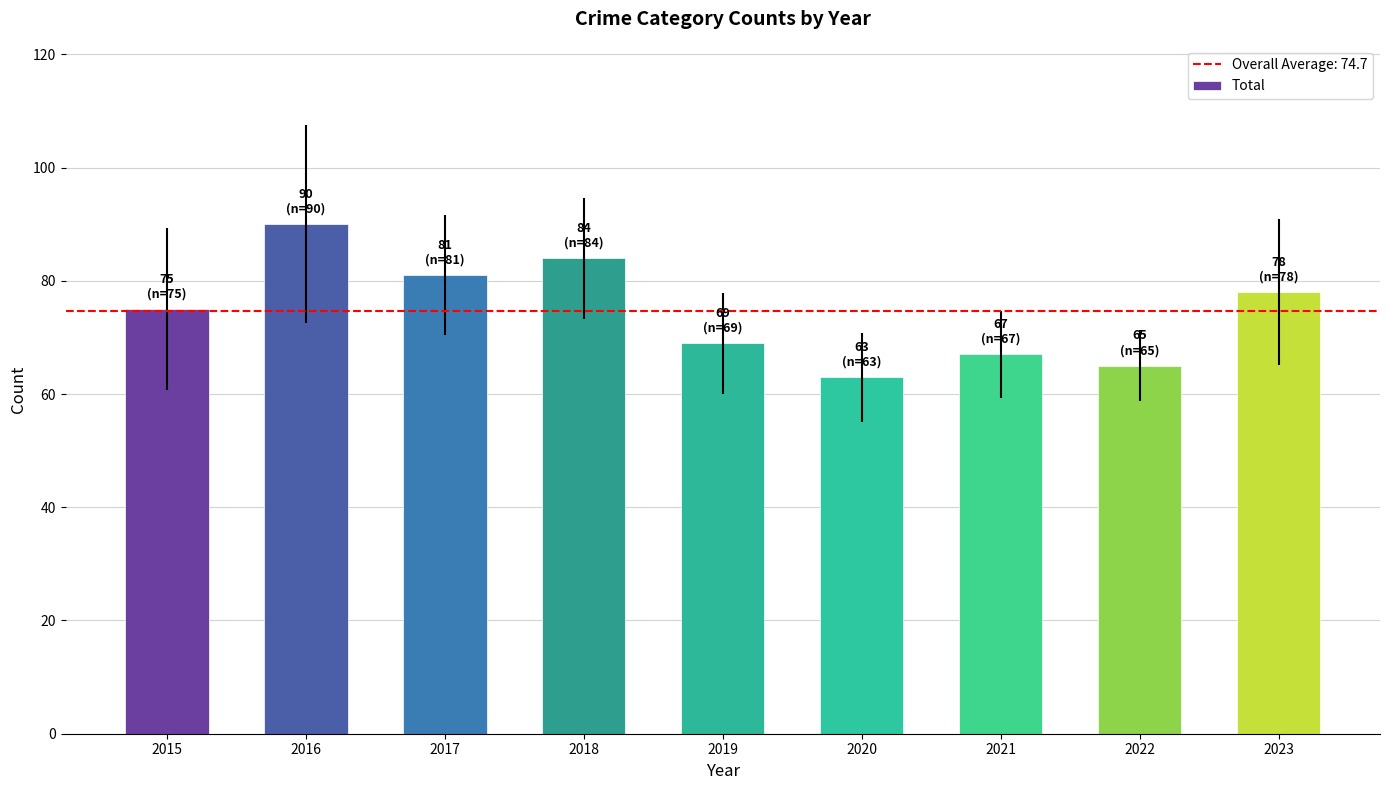

Is it true that the value at 2017 is 81?

True